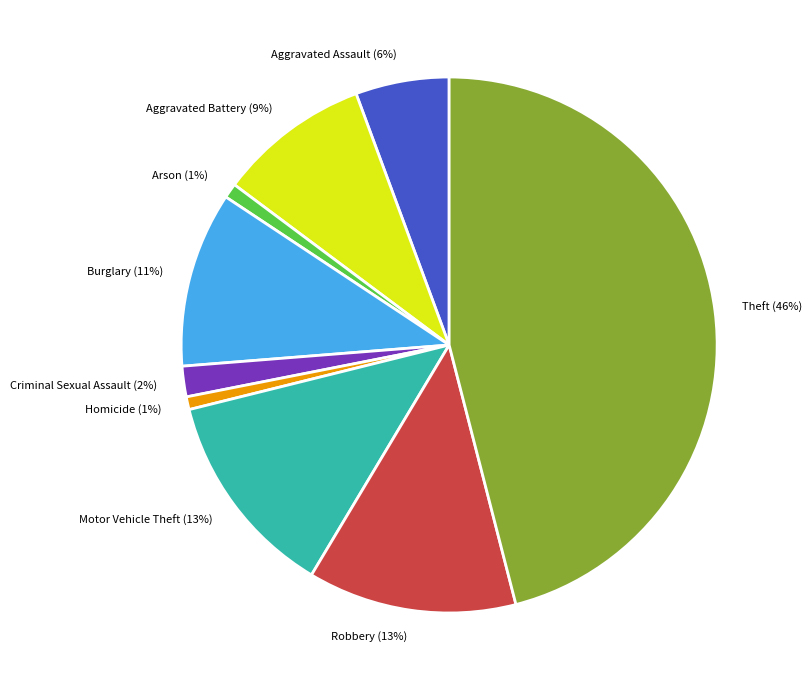

To the nearest percent, what is the combined percentage of Aggravated Battery (9%) and Motor Vehicle Theft (13%)?

22%